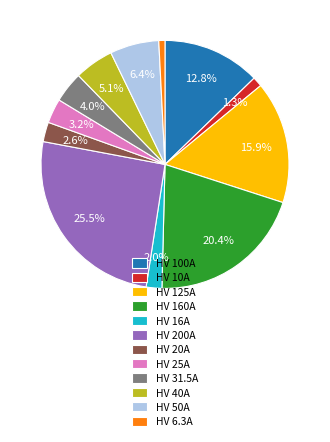

What is the largest slice in the pie chart?

HV 200A